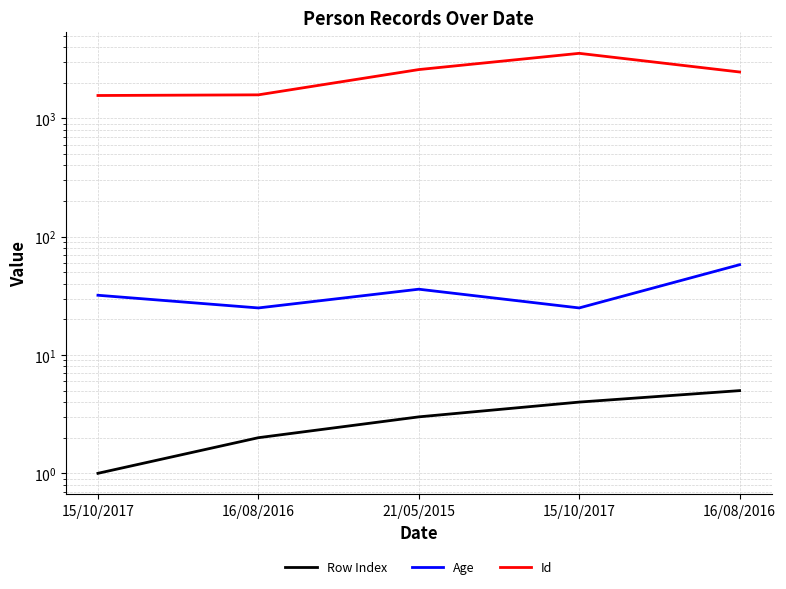

Where does the Row Index series first go above 3?

15/10/2017